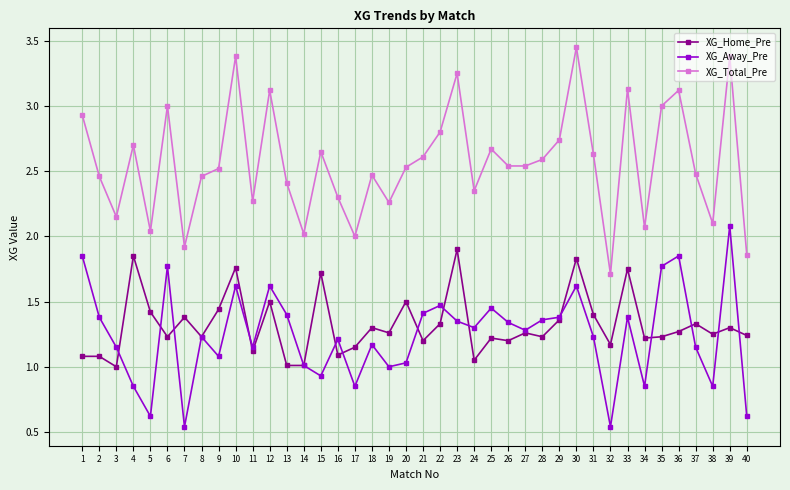

What is the value of the XG_Away_Pre point at the 12th from the left?

1.6